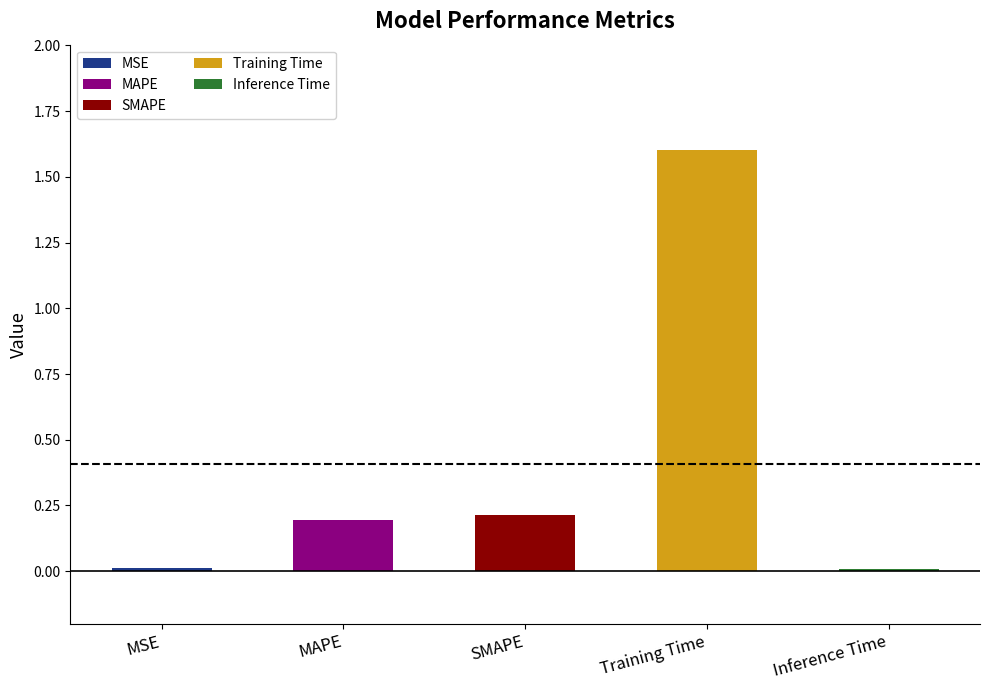

List the labels in order of value, smallest first.

Inference Time, MSE, MAPE, SMAPE, Training Time